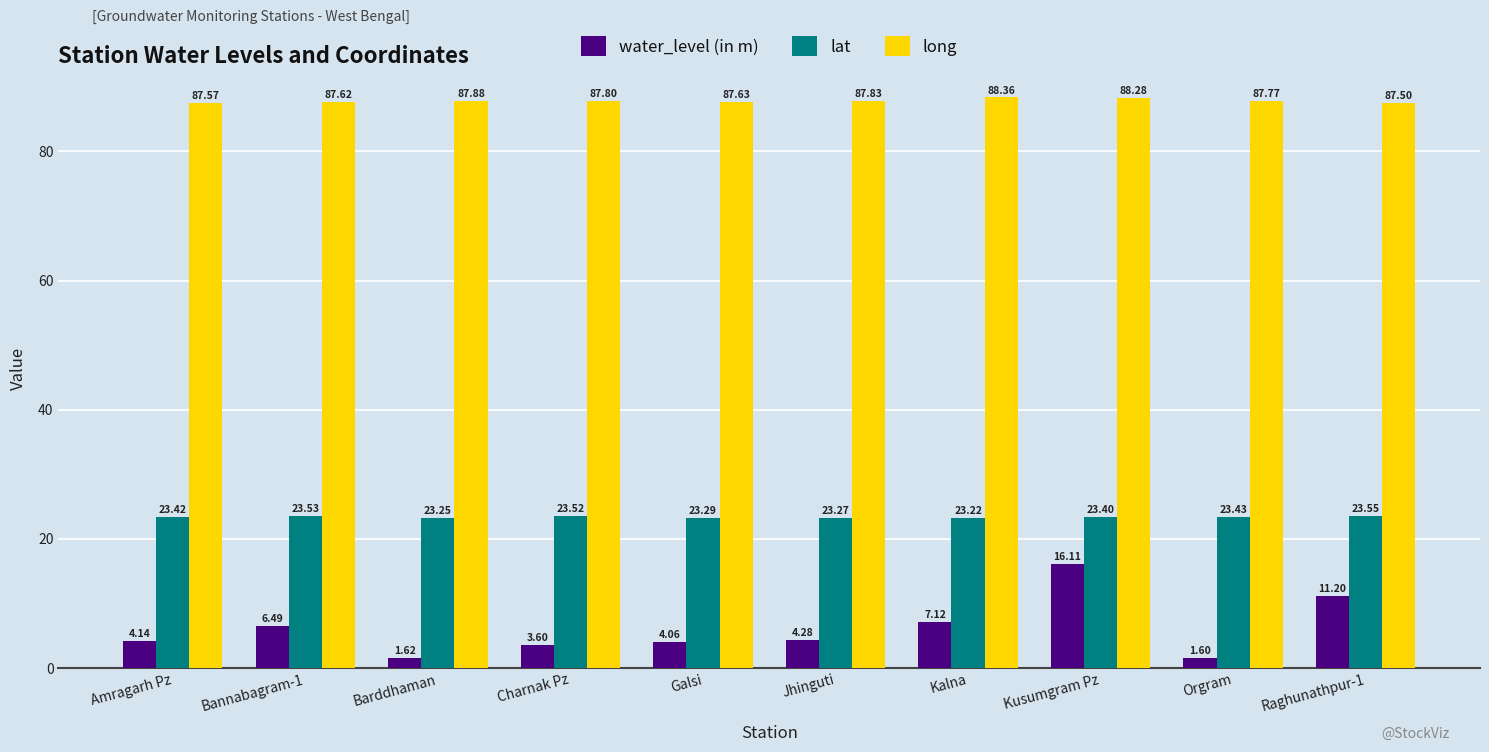

Is the value of long at Charnak Pz greater than the value of water_level (in m) at Barddhaman?

Yes